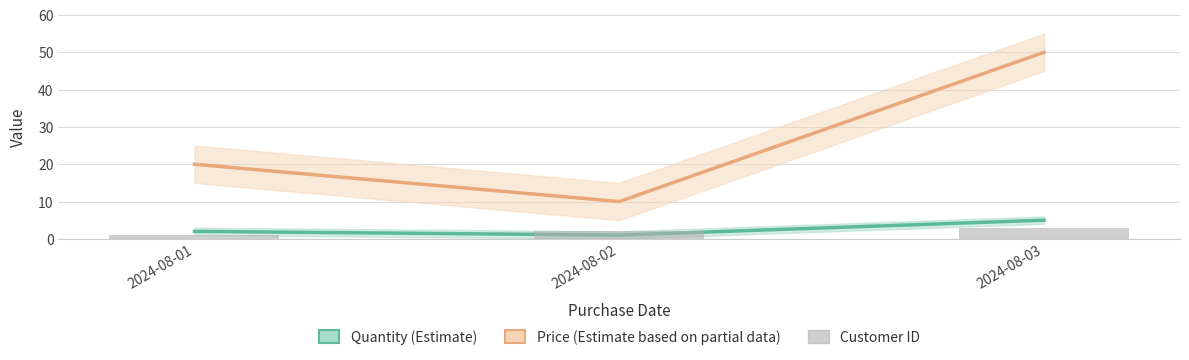

What is the difference between the Quantity (Estimate) values at 2024-08-03 and 2024-08-01?

3.0